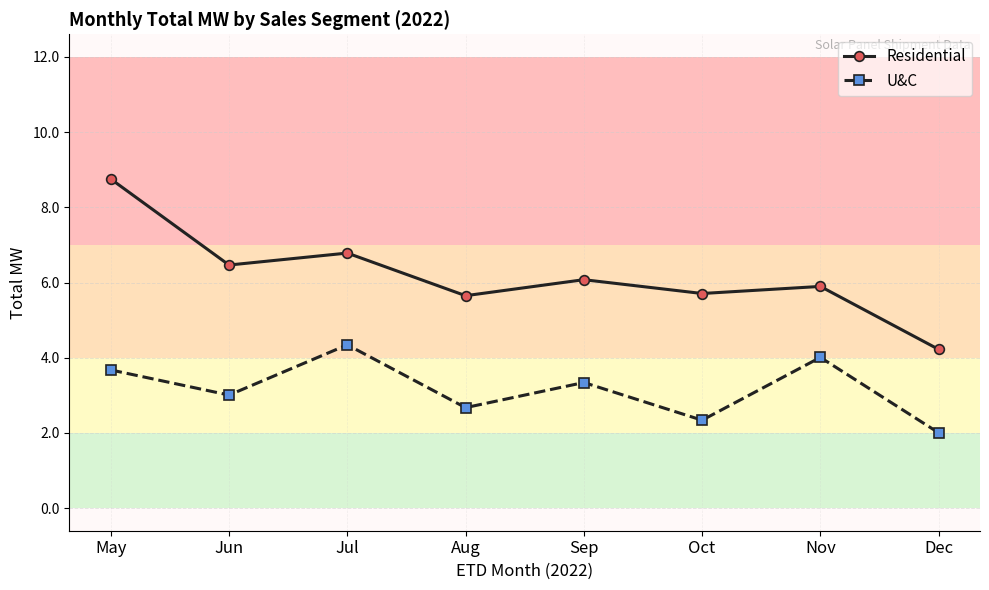

Where does the Residential series first go above 6?

May